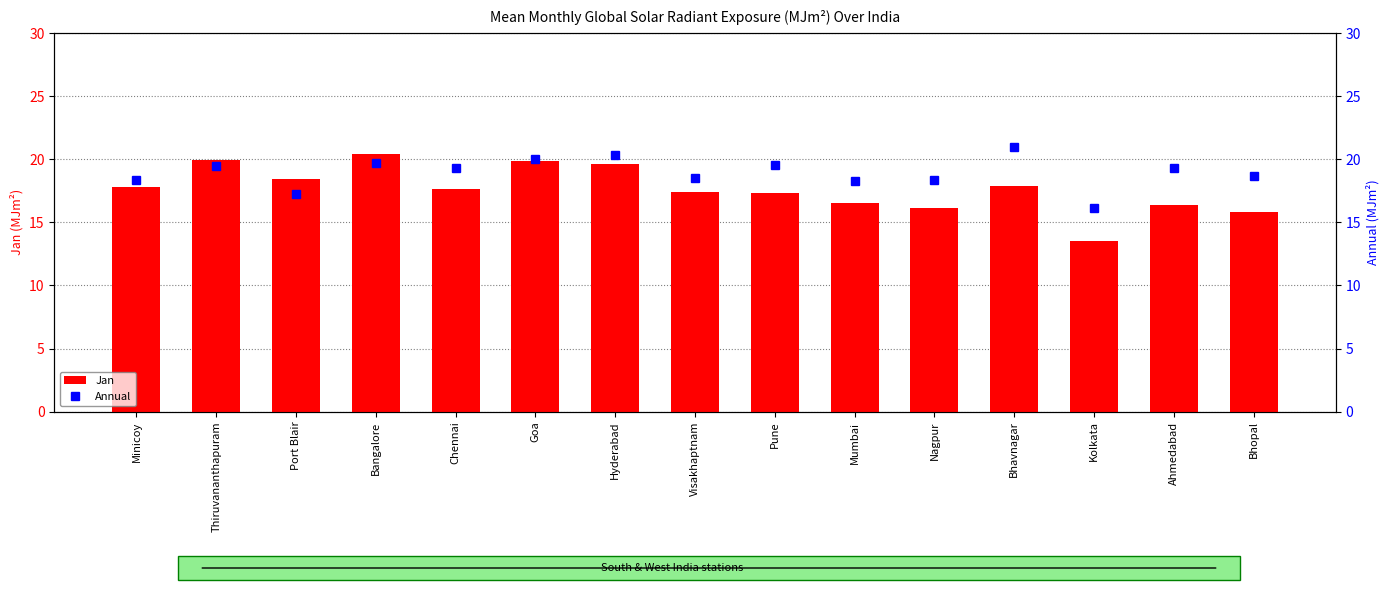

What position from the left is Bhopal?

15